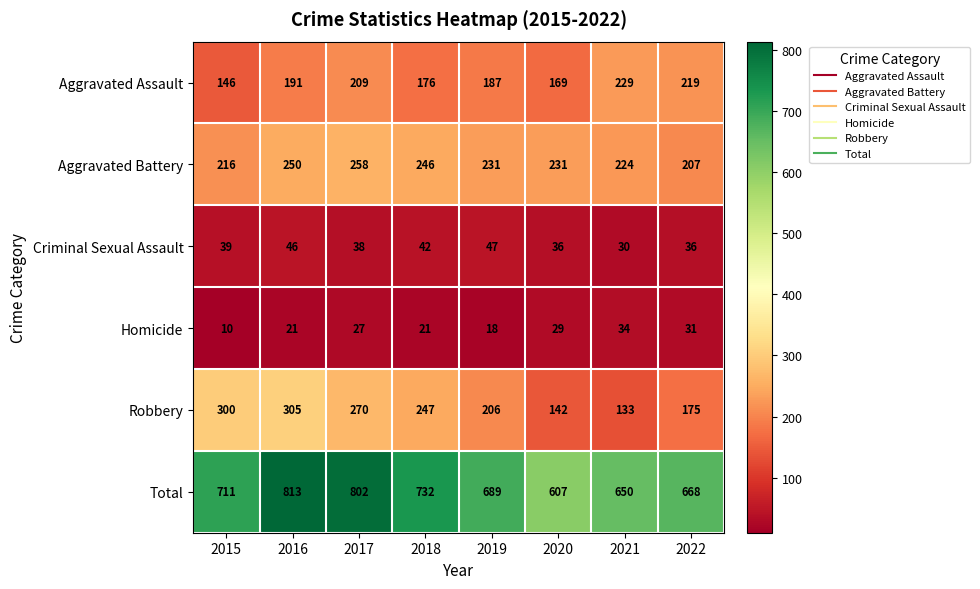

Where is Total nearest to the value 710?

2015